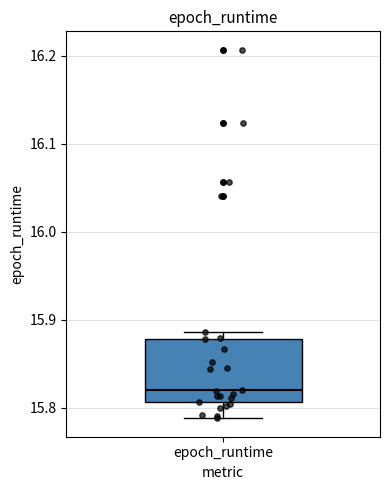

Transcribe this box plot: give where the median line is, the range the box spans, and where the two whiskers end, as read against the y-axis. The values are not printed on the chart, so give them approximately, as read against the axis.

median 15.82, box 15.81 to 15.88, whiskers 15.79 to 15.89